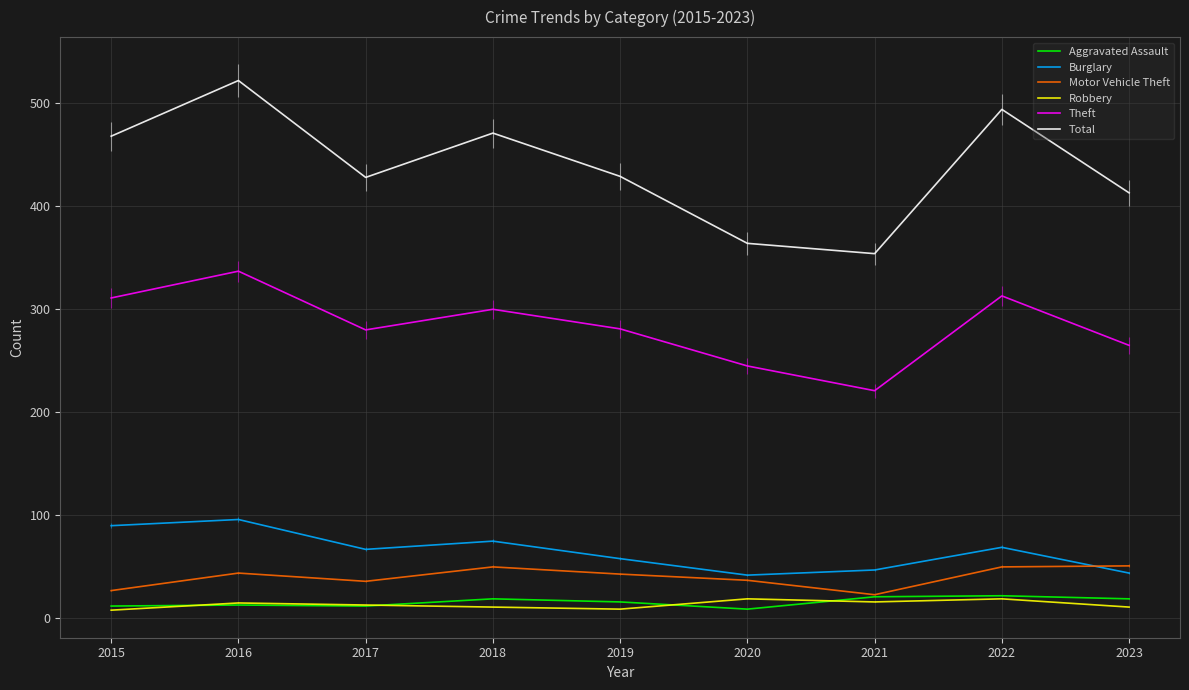

Where does the Robbery series first go above 13?

2016